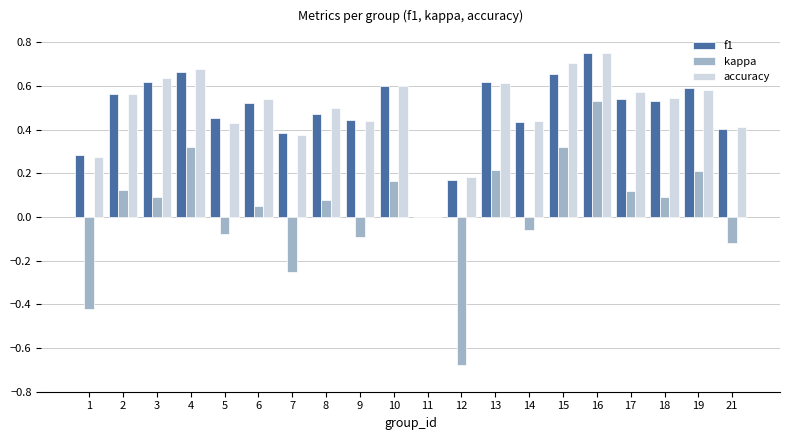

At which label does accuracy reach its peak?

16